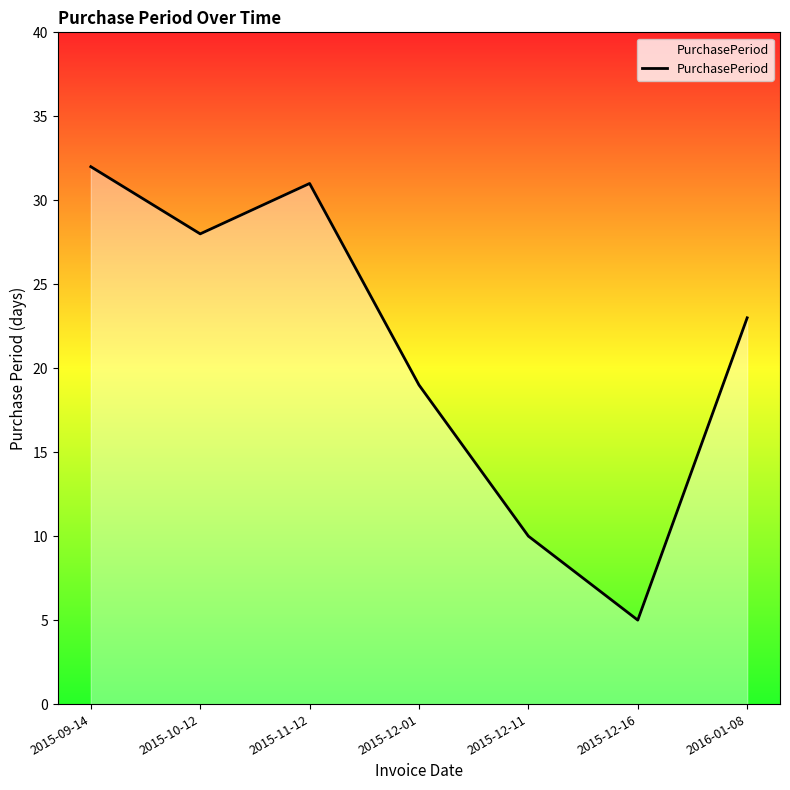

Rank the categories by value from highest to lowest.

2015-09-14, 2015-11-12, 2015-10-12, 2016-01-08, 2015-12-01, 2015-12-11, 2015-12-16